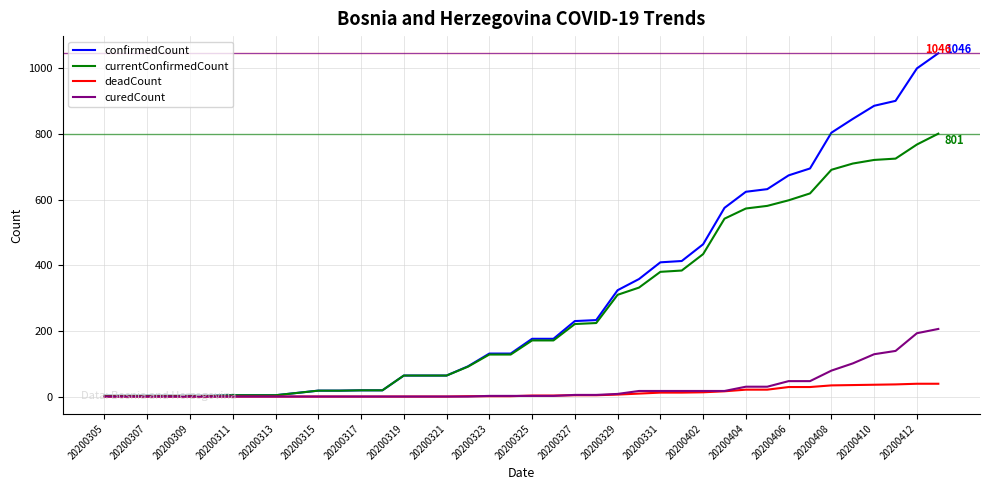

List the series in order of their peak value, lowest first.

deadCount, curedCount, currentConfirmedCount, confirmedCount